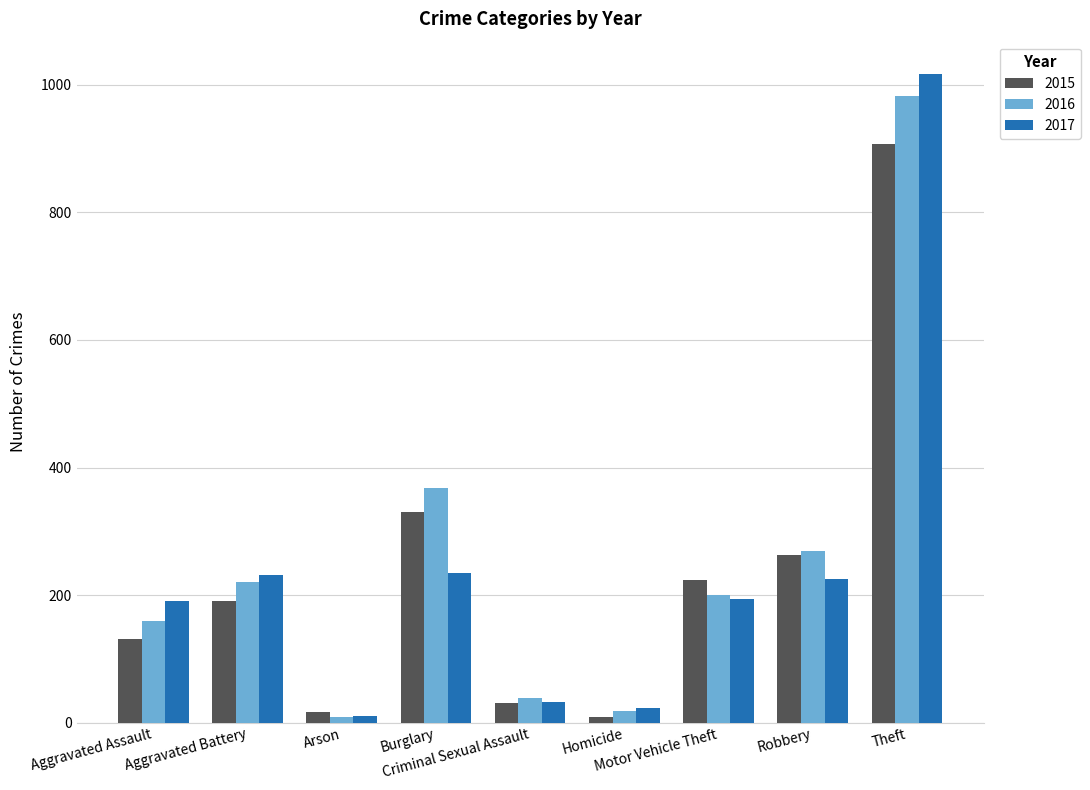

Which series has the widest spread of values?

2017